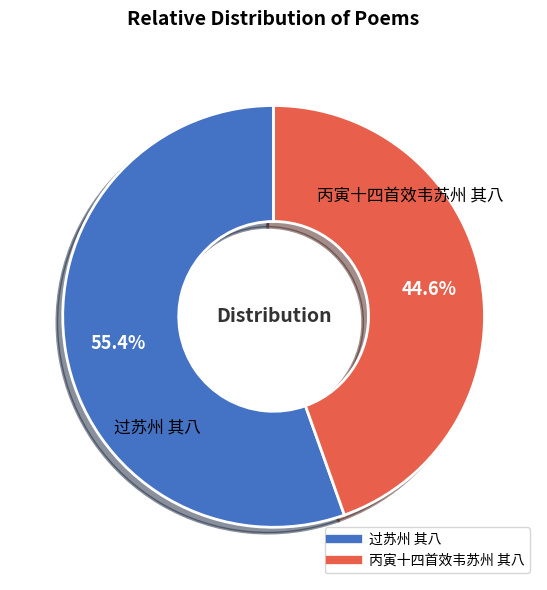

Does 丙寅十四首效韦苏州 其八 represent more than half of the total?

No